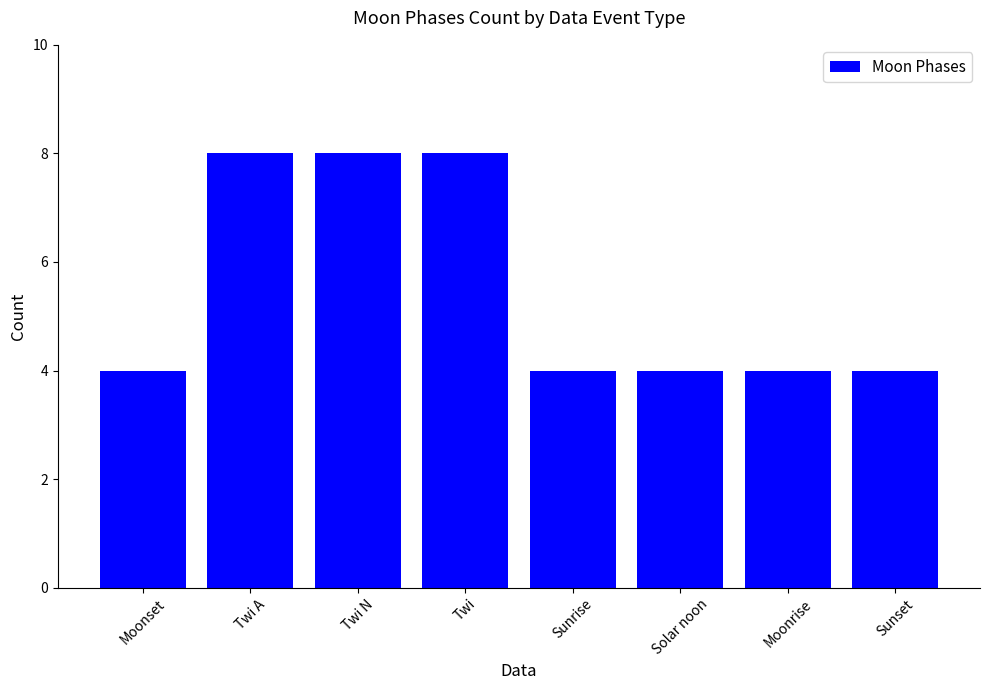

What is the value of the 6th bar from the left?

4